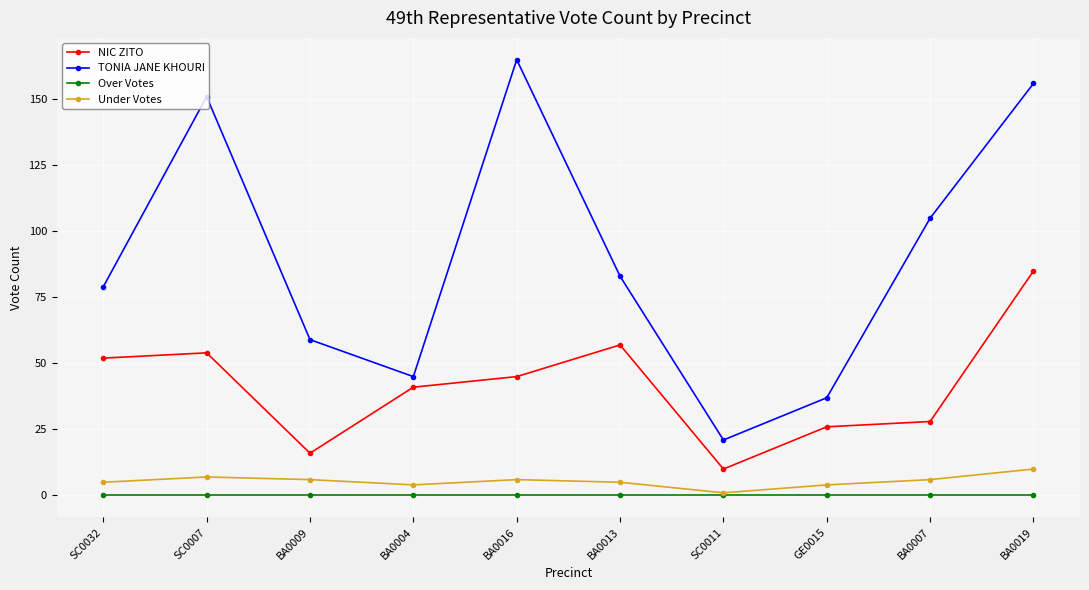

Where does the Under Votes series first go above 6?

SC0007